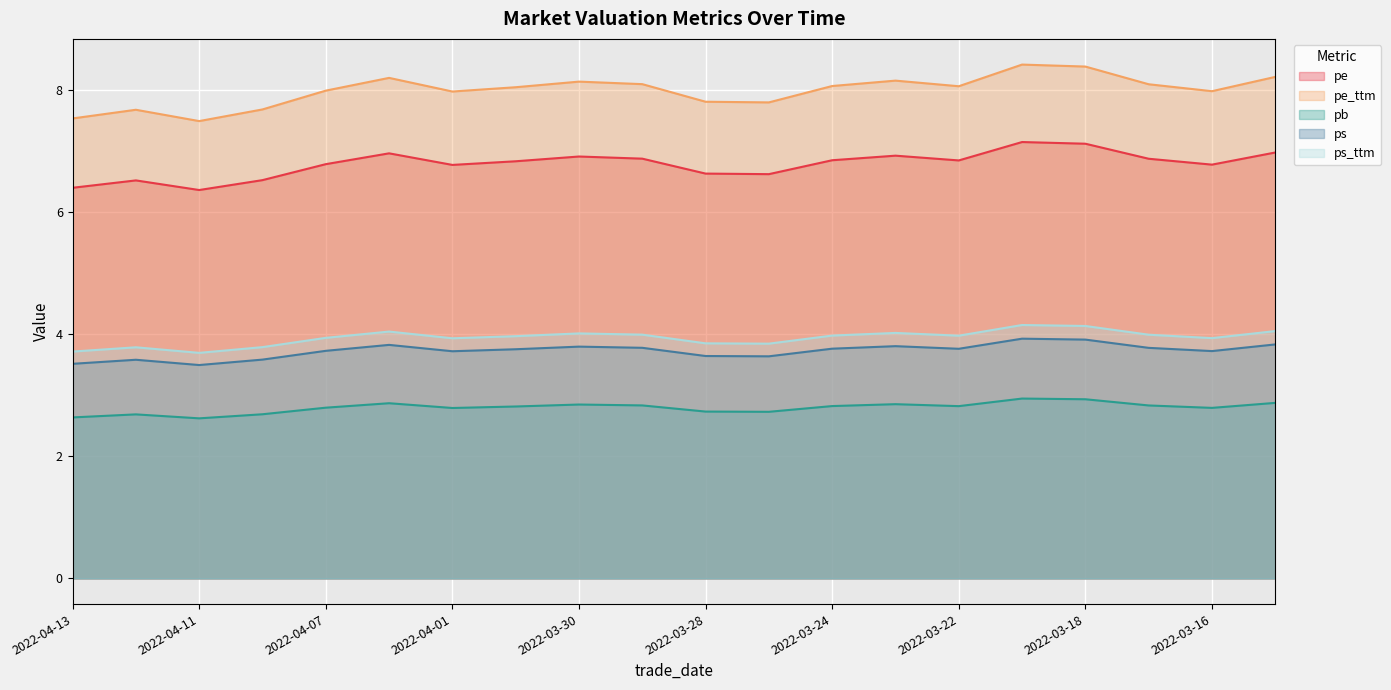

Which series has the largest total across all categories?

pe_ttm